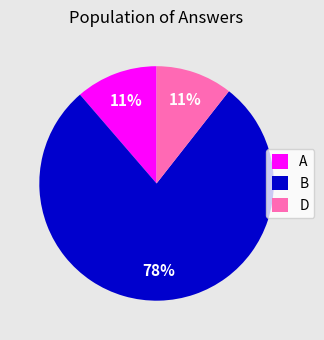

What is the ratio of the value at D to the value at B?

0.1